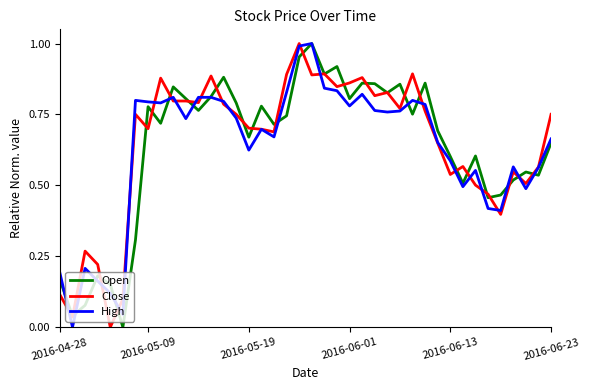

Reading right to left, transcribe all the data shown in this chart.

Open: 0.6	0.5	0.5	0.5	0.5	0.5	0.6	0.5	0.6	0.7	0.9	0.8	0.9	0.8	0.9	0.9	0.8	0.9	0.9	1.0	1.0	0.7	0.7	0.8	0.7	0.8	0.9	0.8	0.8	0.8	0.8	0.7	0.8	0.3	0.0	0.2	0.2	0.1	0.0	0.2
Close: 0.8	0.6	0.5	0.5	0.4	0.5	0.5	0.6	0.5	0.6	0.8	0.9	0.8	0.8	0.8	0.9	0.9	0.8	0.9	0.9	1.0	0.9	0.7	0.7	0.7	0.8	0.8	0.9	0.8	0.8	0.8	0.9	0.7	0.8	0.1	0.0	0.2	0.3	0.0	0.1
High: 0.7	0.6	0.5	0.6	0.4	0.4	0.6	0.5	0.6	0.7	0.8	0.8	0.8	0.8	0.8	0.8	0.8	0.8	0.8	1.0	1.0	0.8	0.7	0.7	0.6	0.7	0.8	0.8	0.8	0.7	0.8	0.8	0.8	0.8	0.0	0.1	0.2	0.2	0.0	0.2